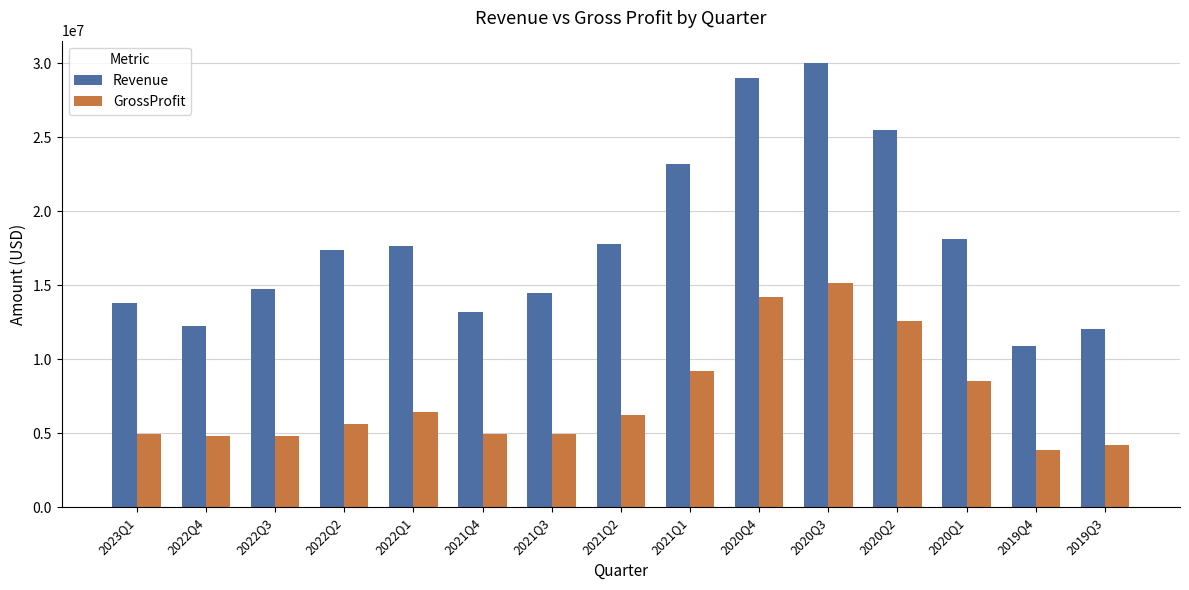

At which label is GrossProfit closest to 9489500?

2021Q1